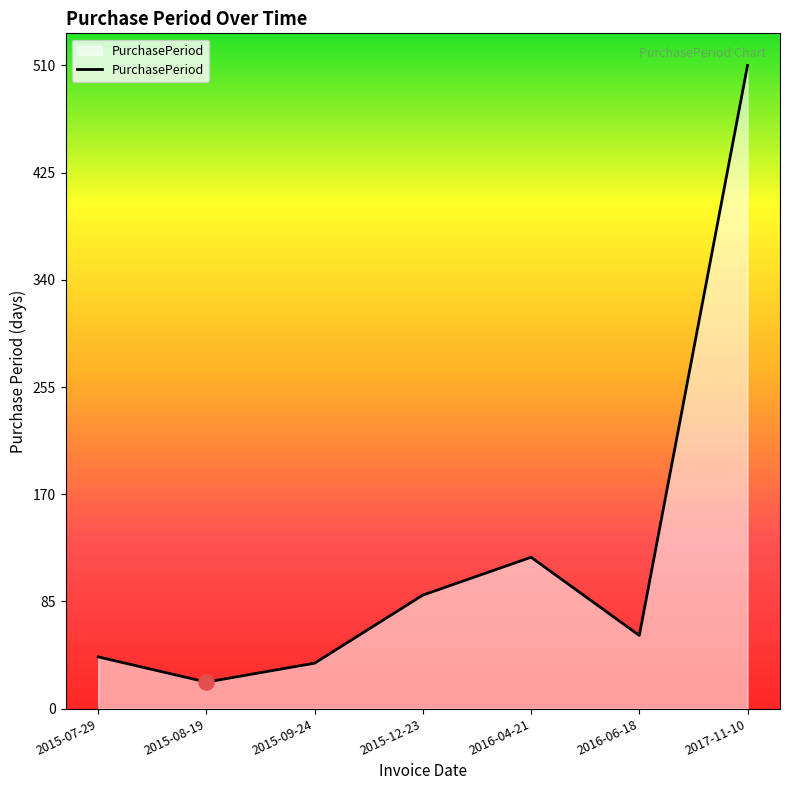

What is the change in value from 2015-08-19 to 2015-09-24?

+15